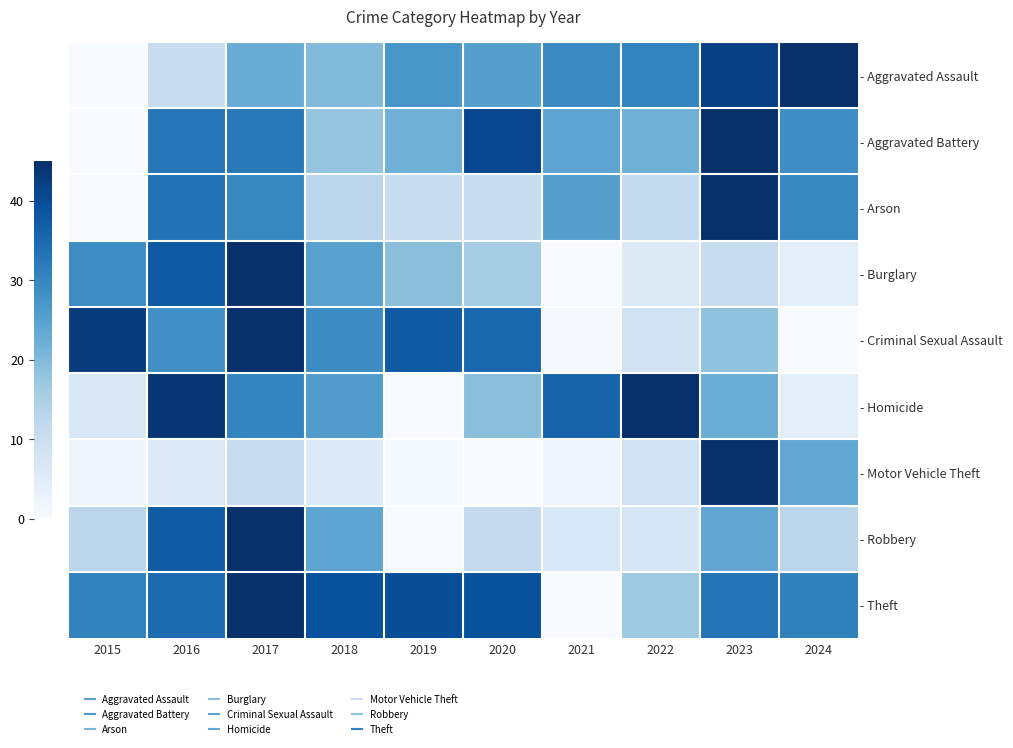

Between 2022 and 2021, which is larger?

2022